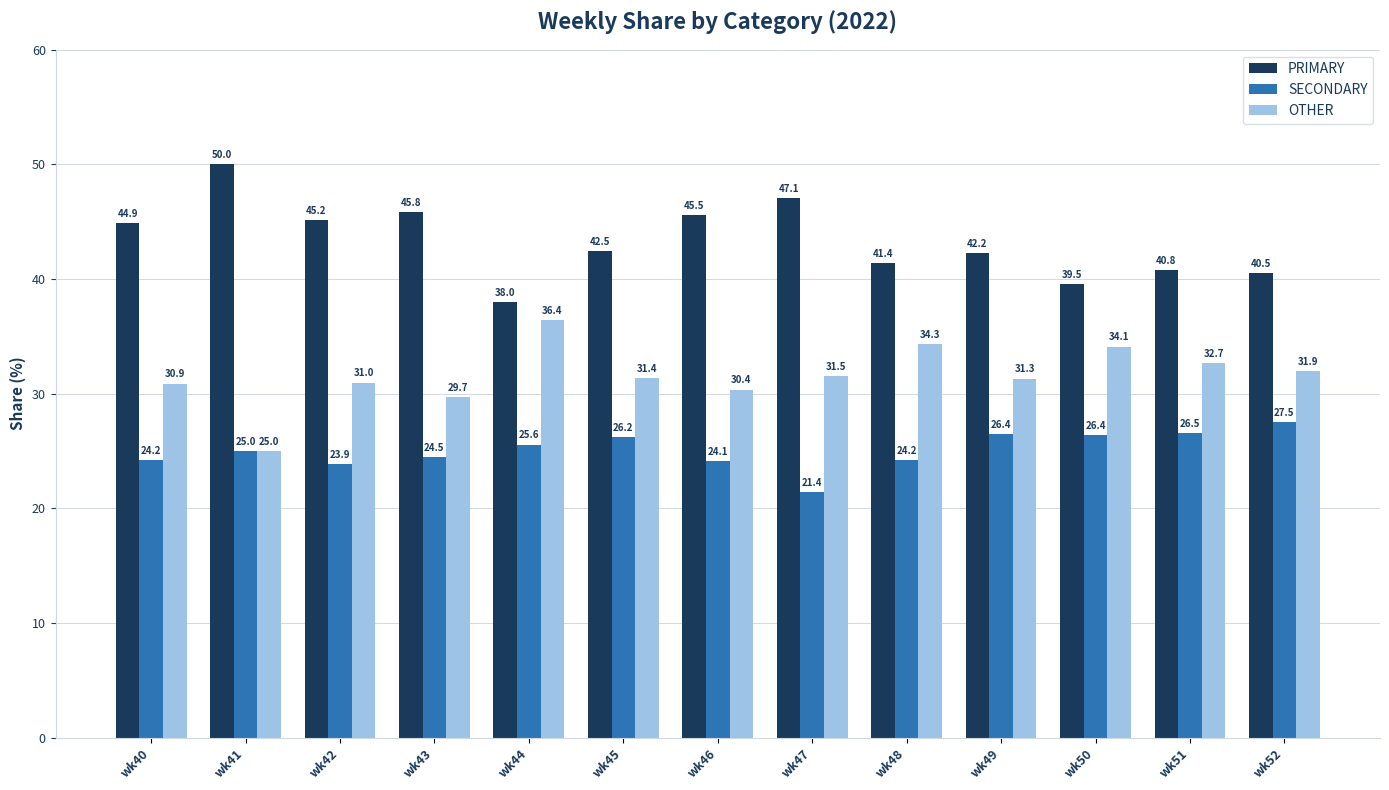

The value of PRIMARY at wk41 is 50.0. True or false?

True